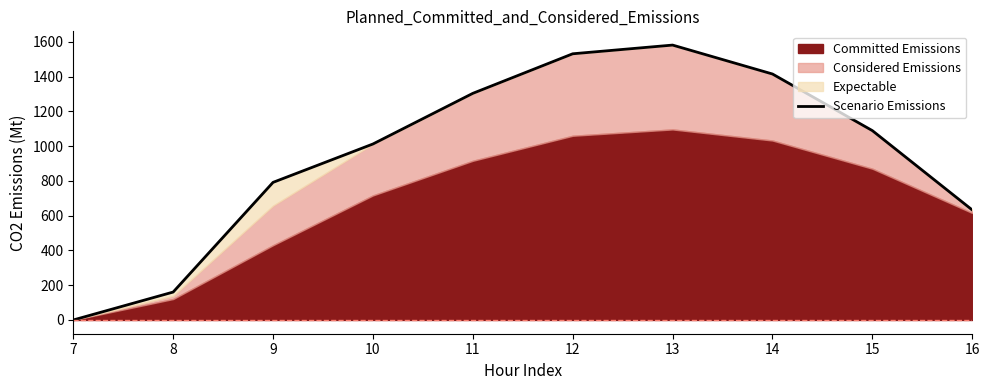

How many lines are shown in the chart?

1